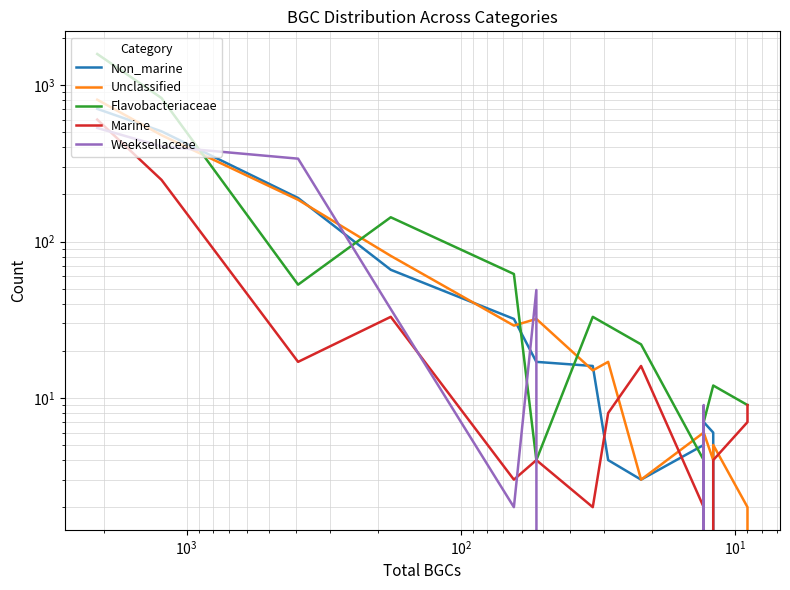

How many lines are shown in the chart?

5